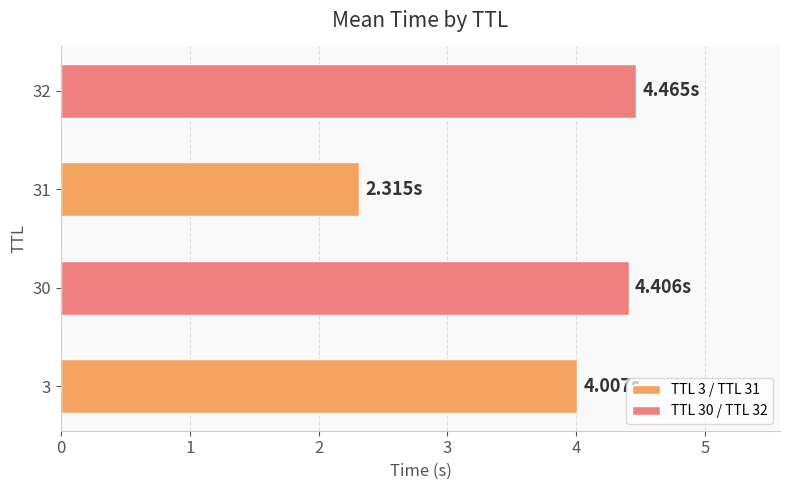

What is the minimum value shown in the chart?

2.3